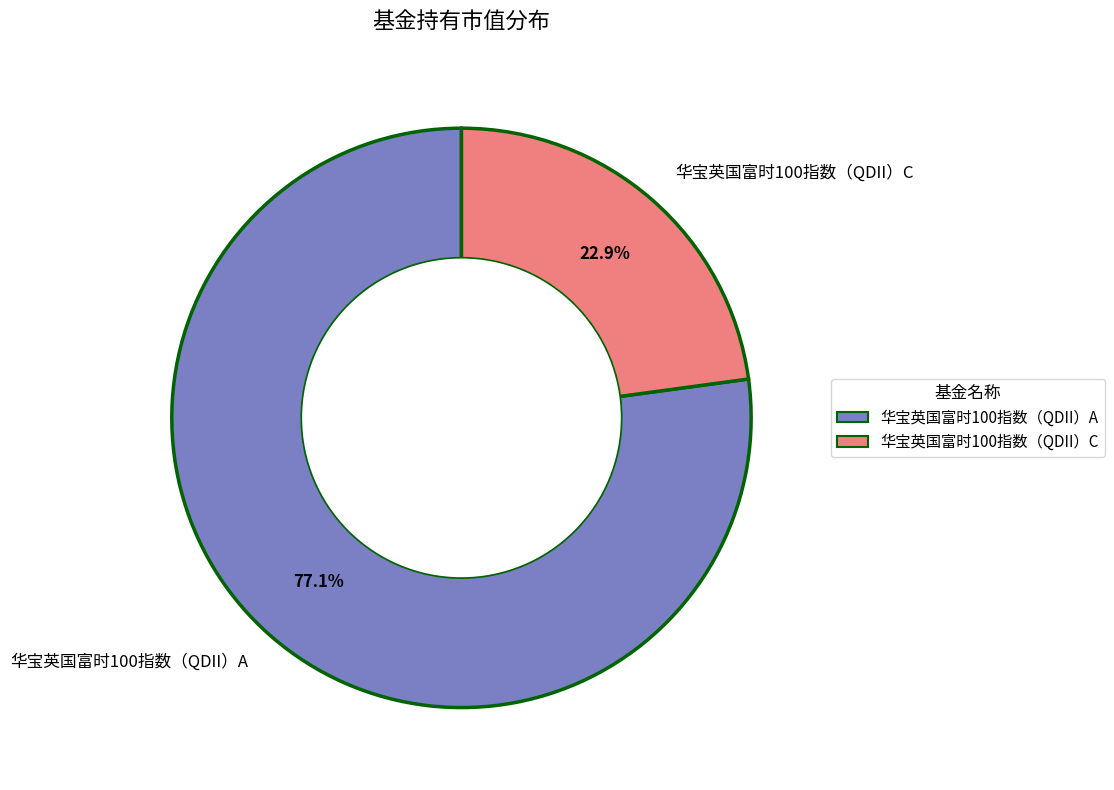

Which slice is the smallest?

华宝英国富时100指数（QDII）C